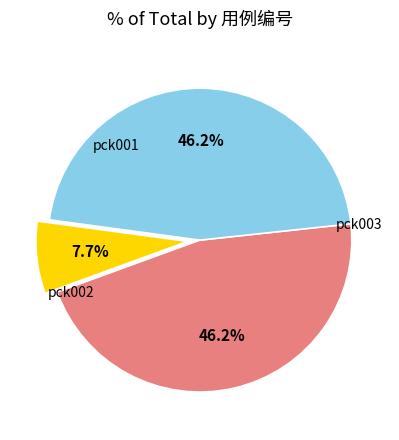

Approximately how many times larger is the value at pck003 compared to pck001?

0.2